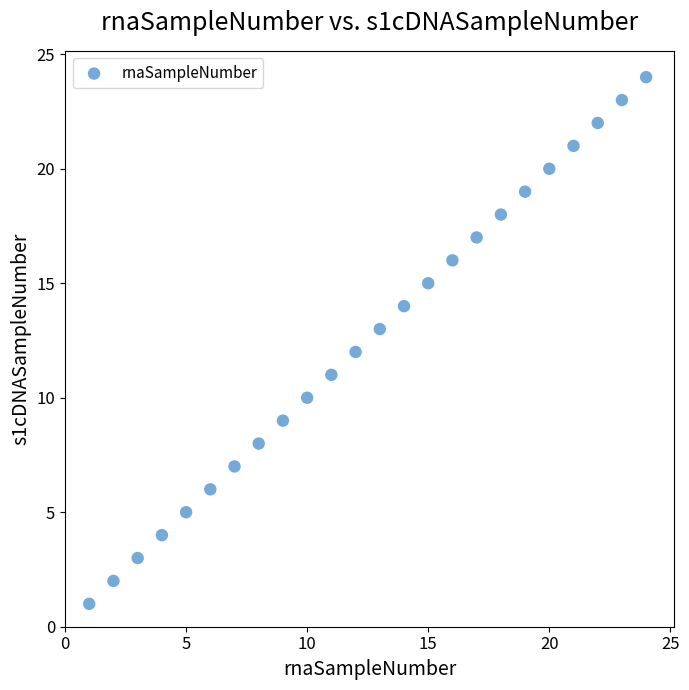

What is the range of Y values (max minus min)?

23